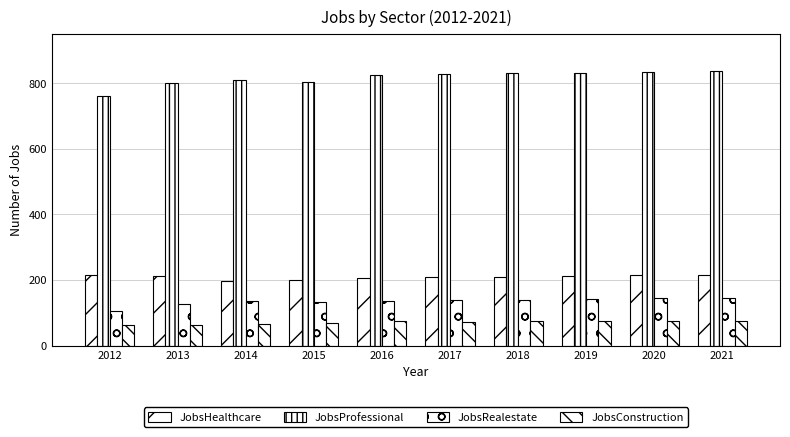

Between 2019 and 2020, which series saw the biggest shift?

JobsHealthcare